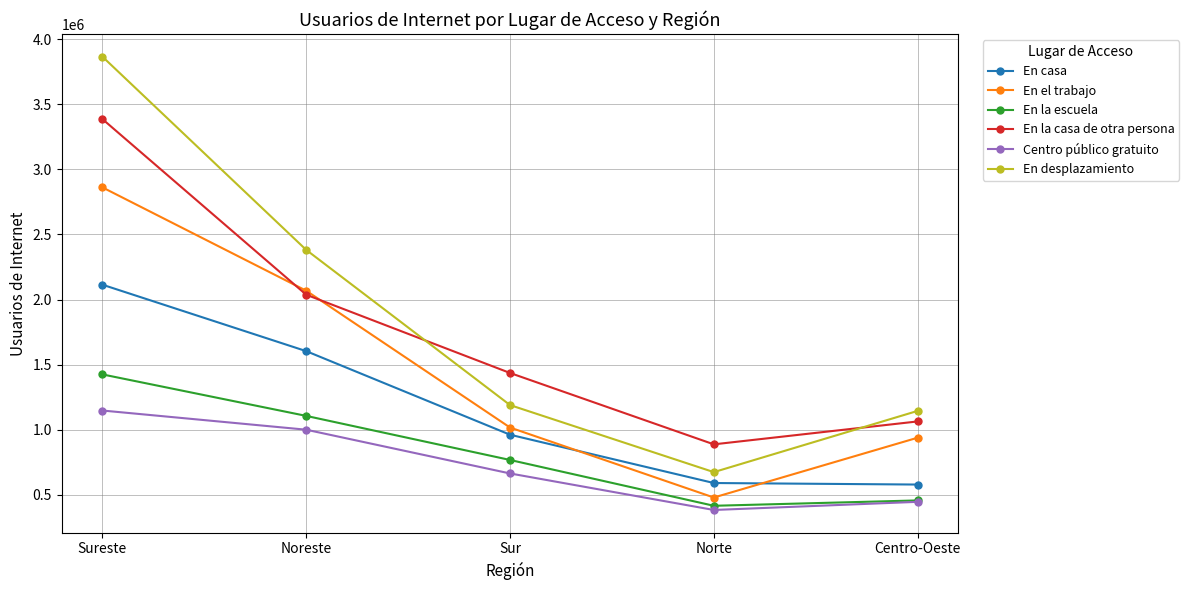

What are all the series names shown in the legend?

En casa, En el trabajo, En la escuela, En la casa de otra persona, Centro público gratuito, En desplazamiento